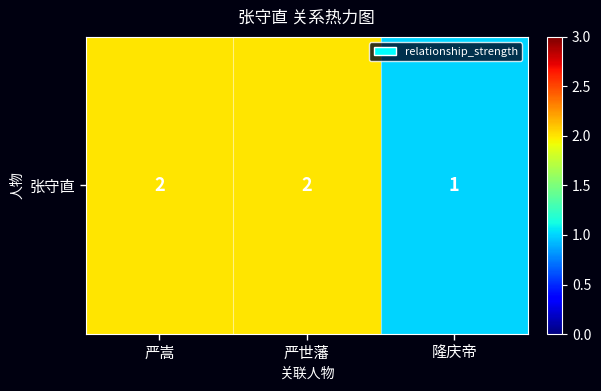

What value does the data have at 隆庆帝?

1